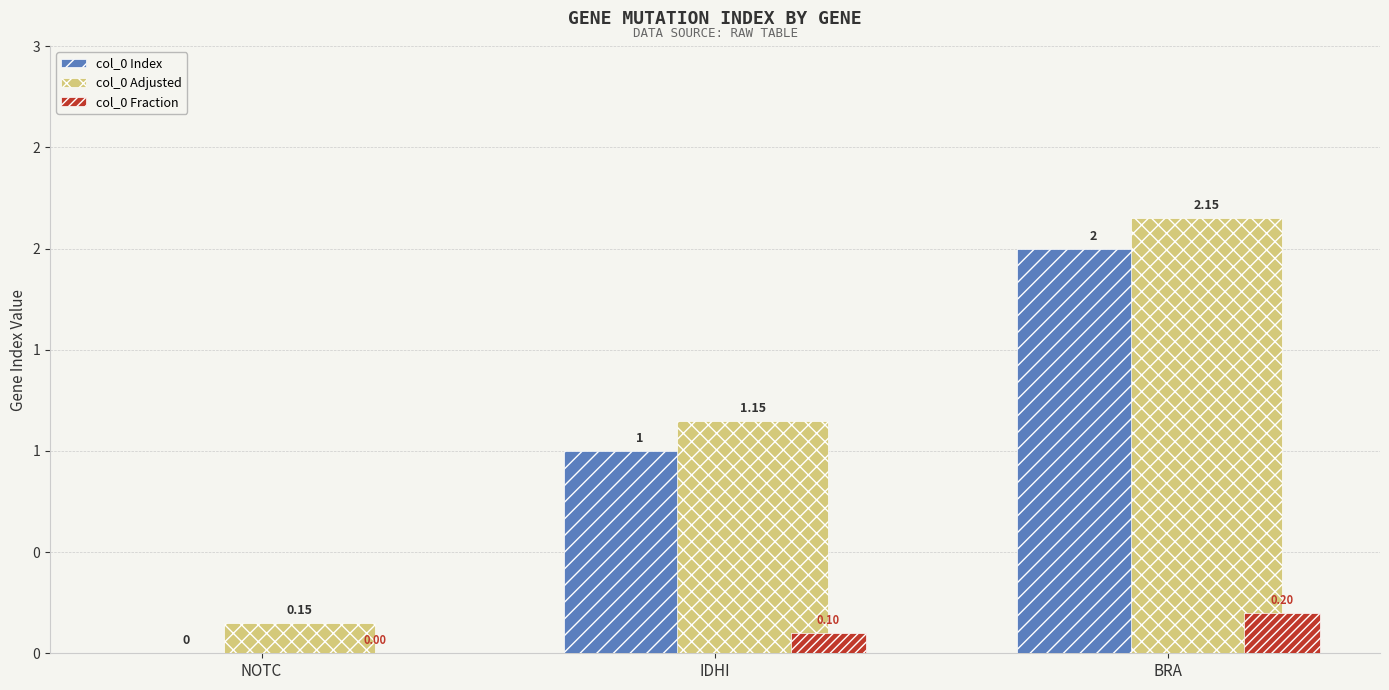

The value of col_0 Fraction at BRA is 0.2. True or false?

True